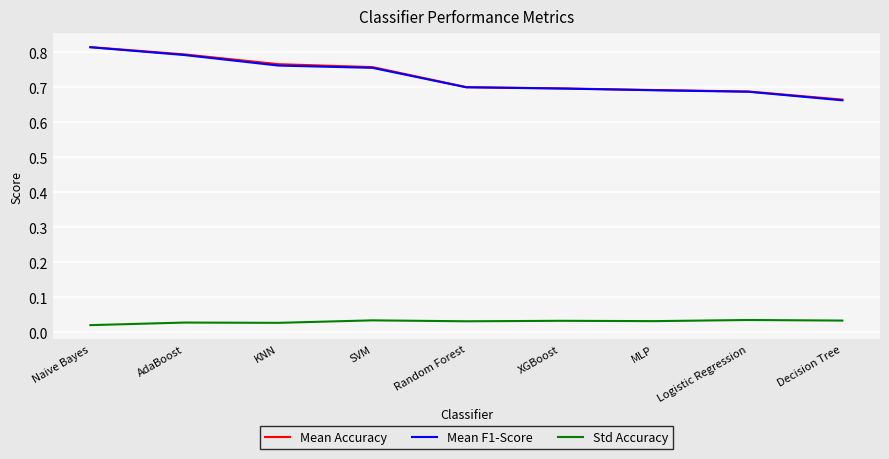

At which label does Mean F1-Score reach its peak?

Naive Bayes